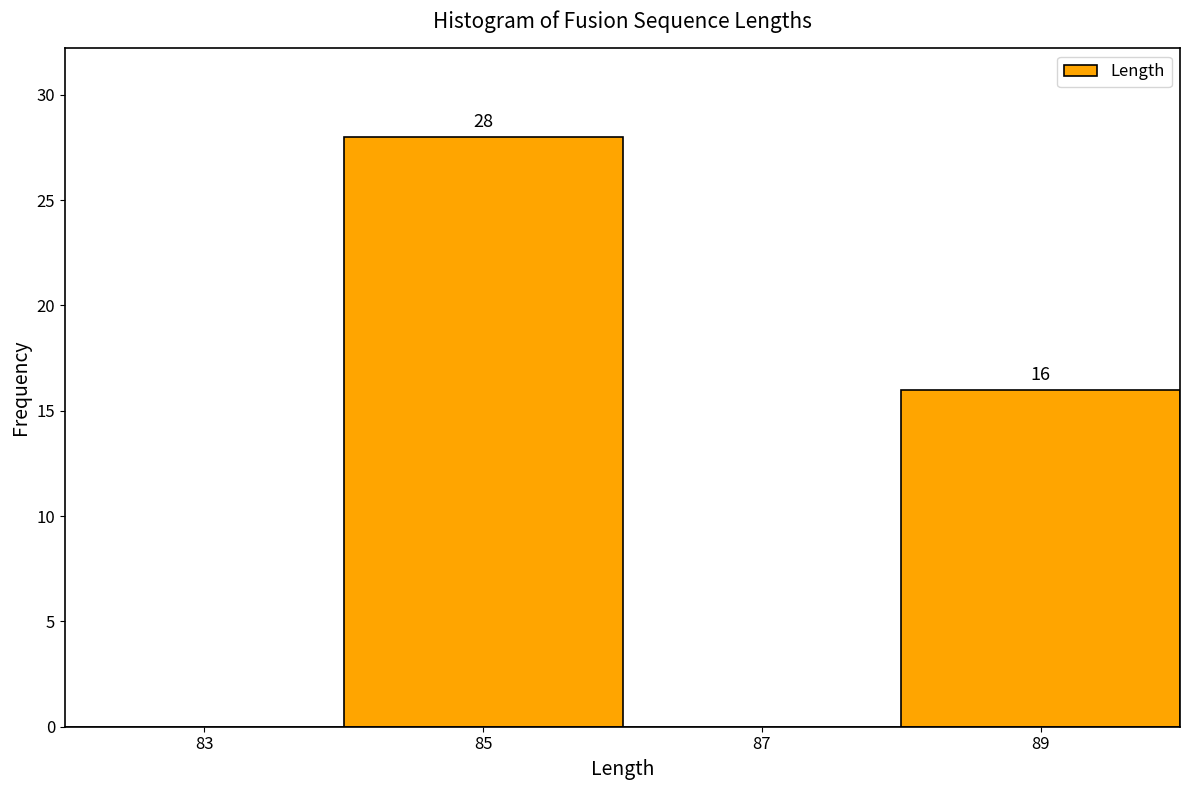

Over which range of the x-axis is the bar tallest?

84 to 86